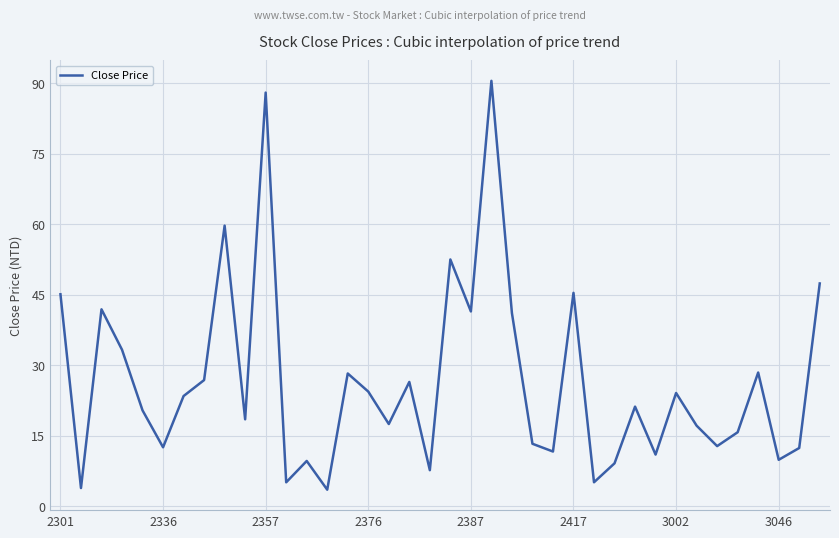

What is the maximum value shown in the chart?

90.5